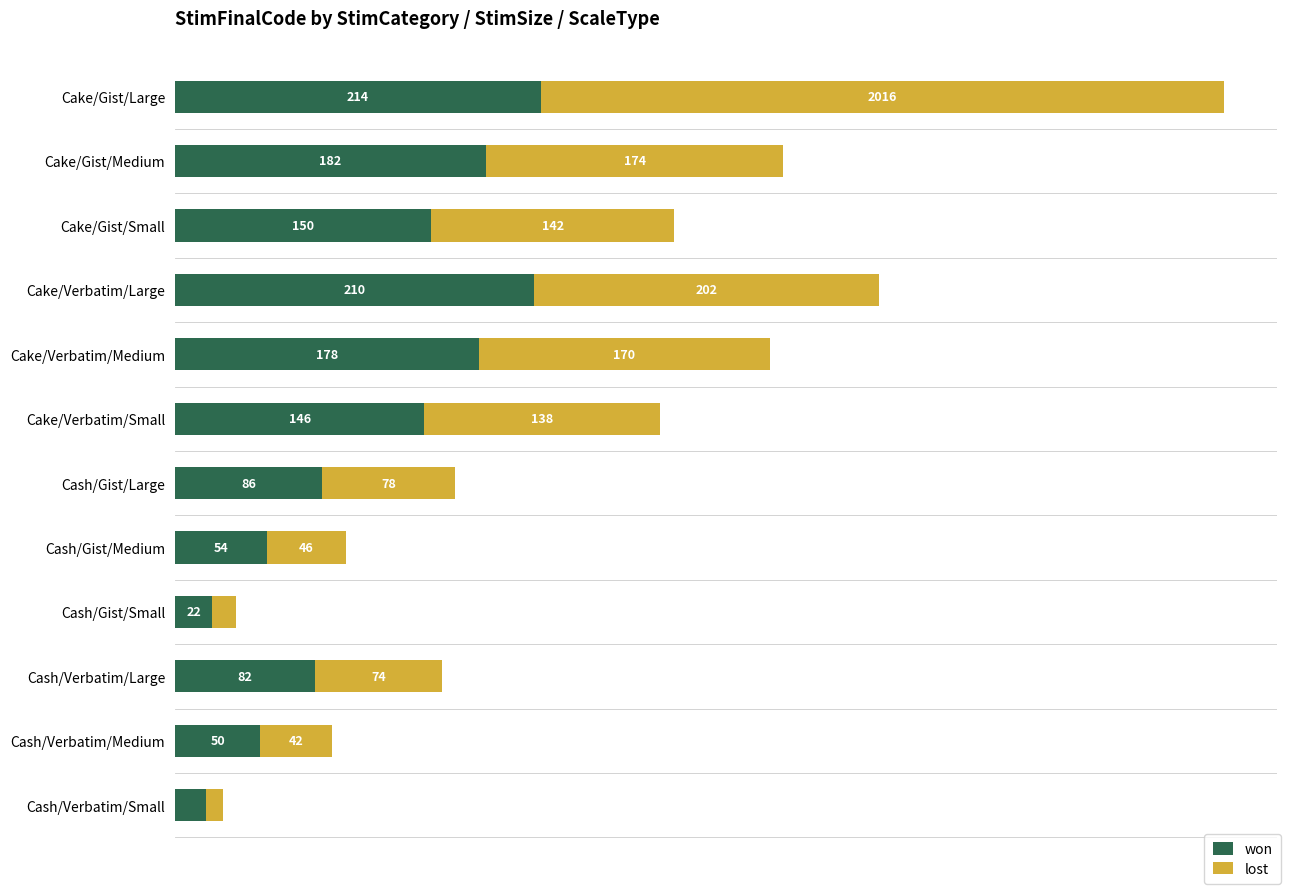

List the labels in order of won value, largest first.

Cake/Gist/Large, Cake/Verbatim/Large, Cake/Gist/Medium, Cake/Verbatim/Medium, Cake/Gist/Small, Cake/Verbatim/Small, Cash/Gist/Large, Cash/Verbatim/Large, Cash/Gist/Medium, Cash/Verbatim/Medium, Cash/Gist/Small, Cash/Verbatim/Small